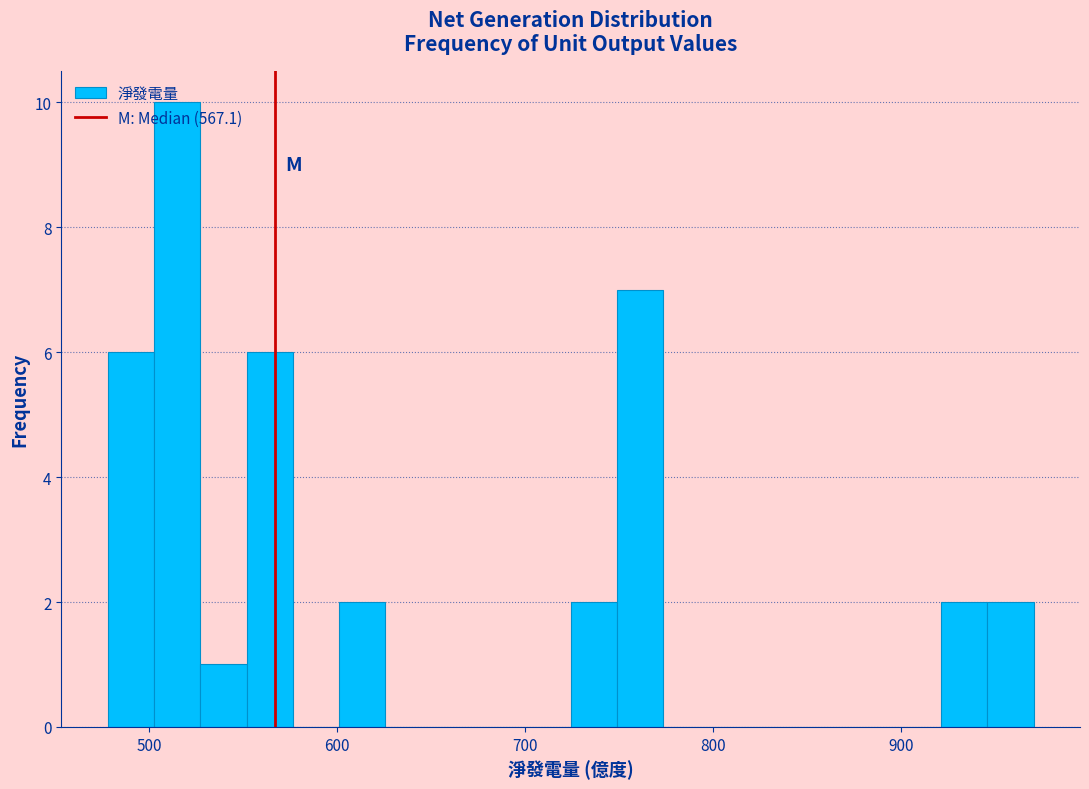

Around what value on the x-axis is the tallest bar? Give the approximate position of its centre, as read against the axis.

510